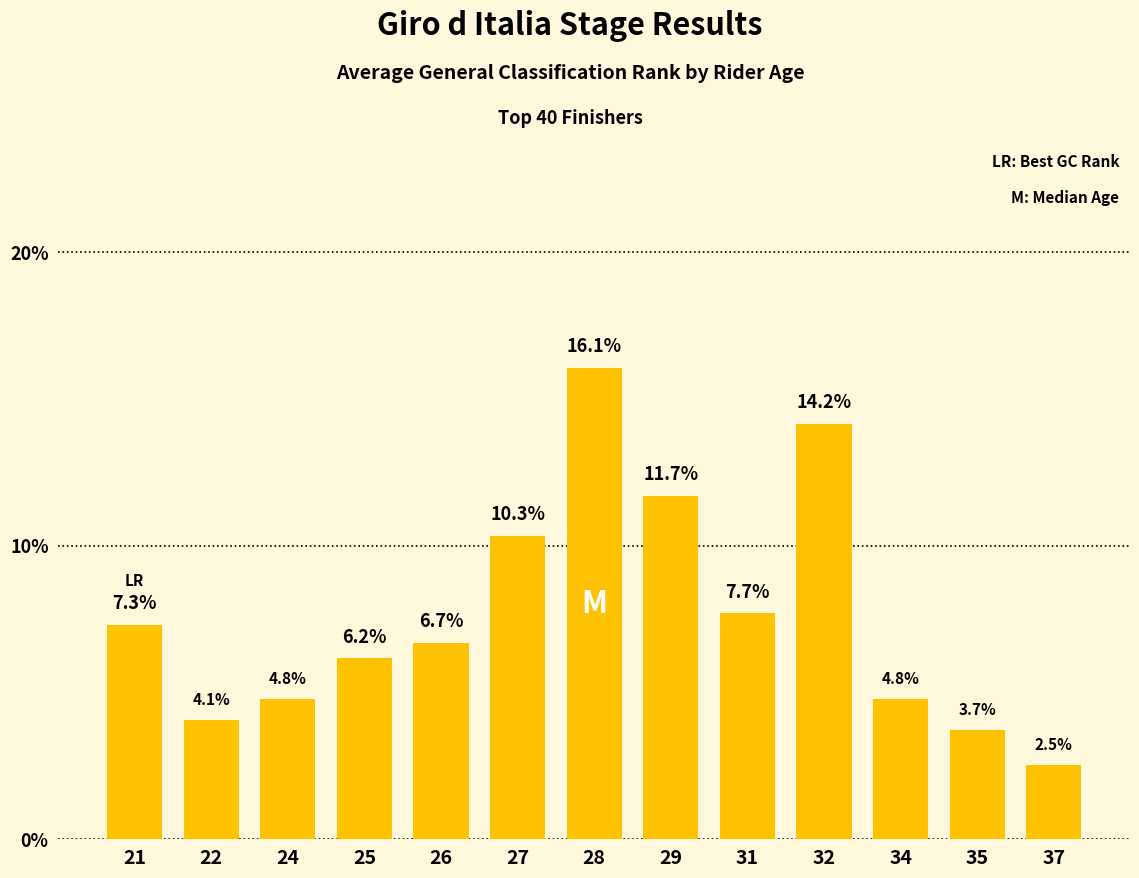

What is the average value?

7.7